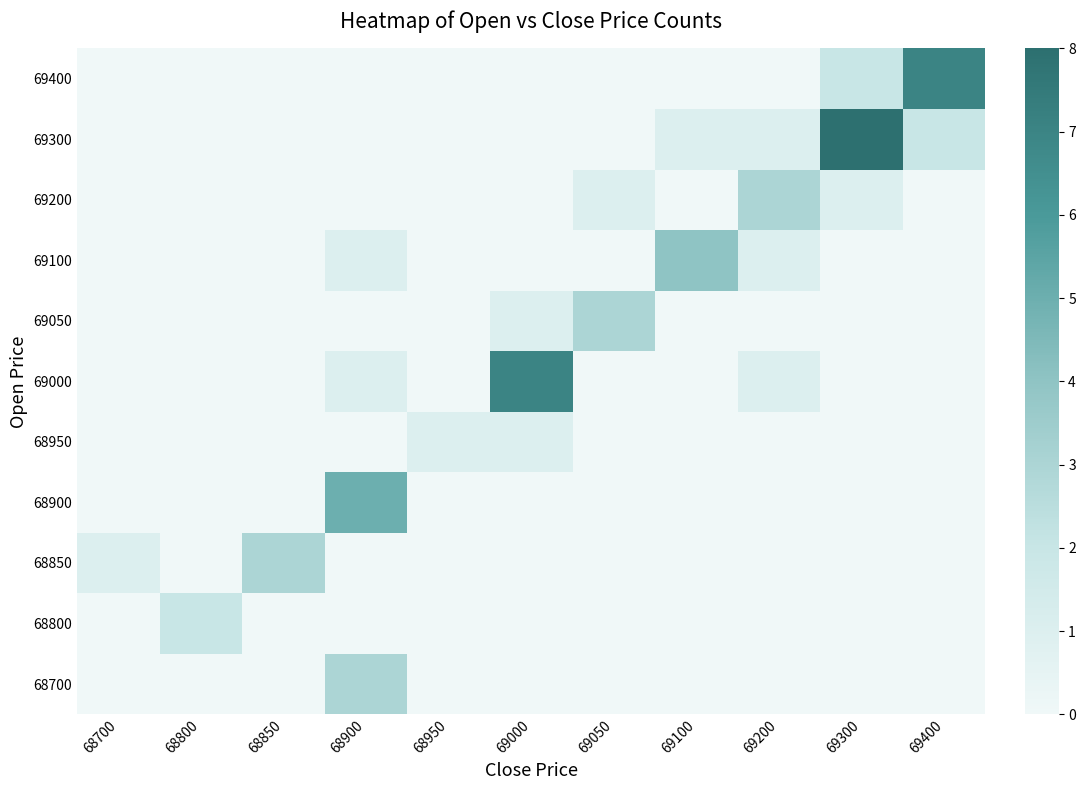

How many distinct data groups are displayed?

11